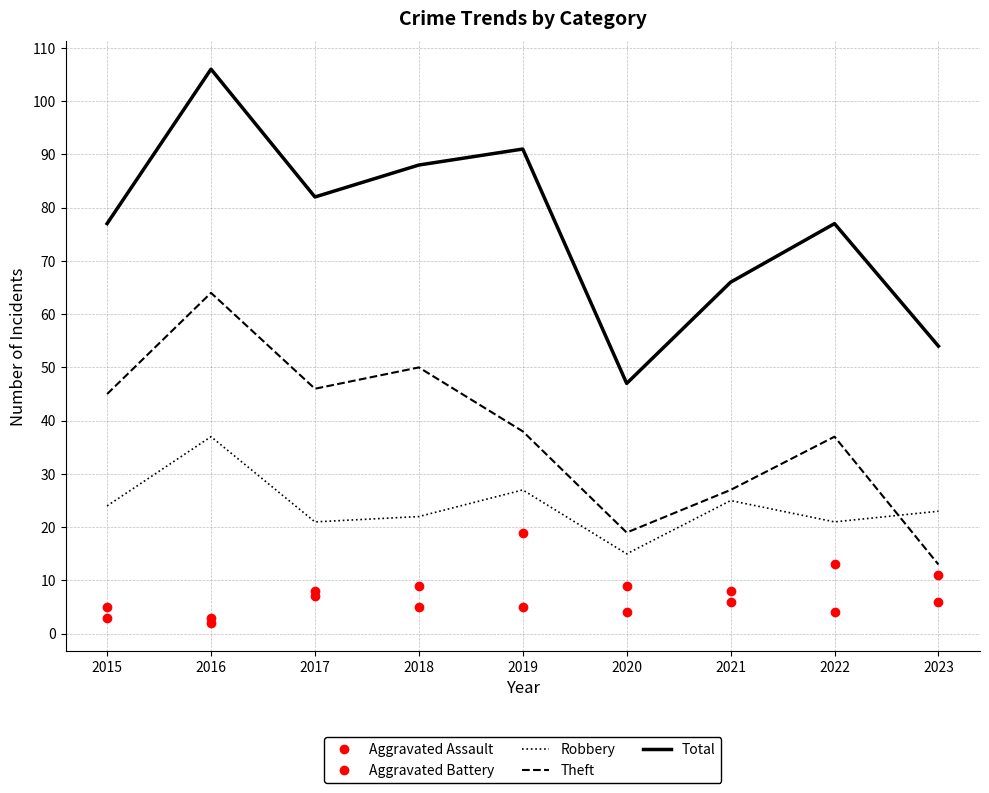

The Total series shows 106 at 2016. True or false?

True